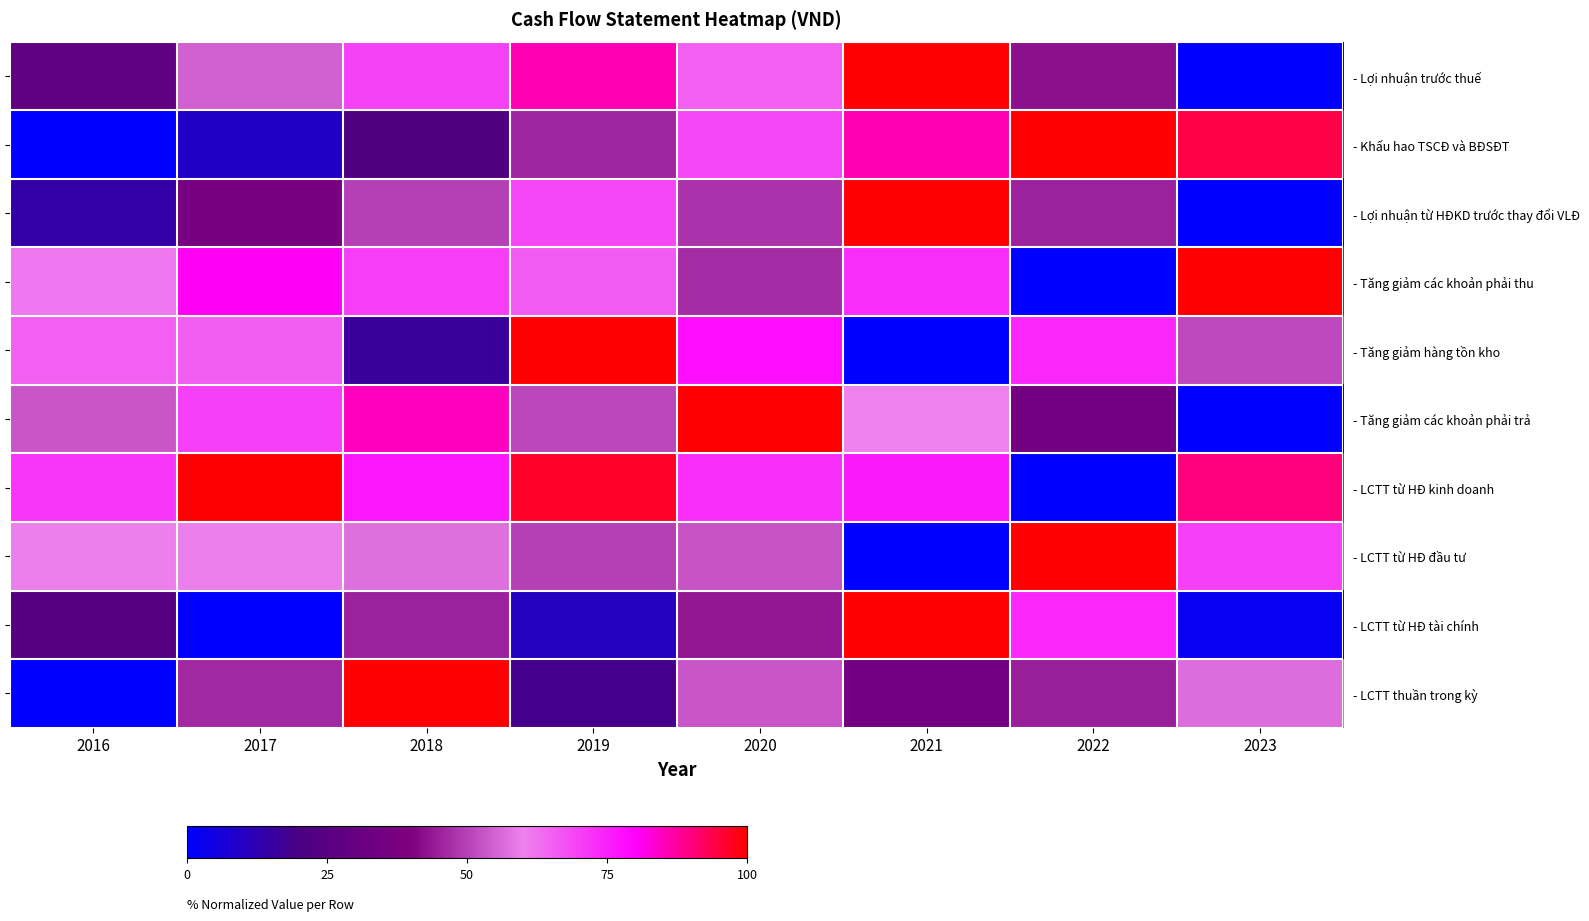

The value of - LCTT từ HĐ kinh doanh at 2021 is 1.2. True or false?

False